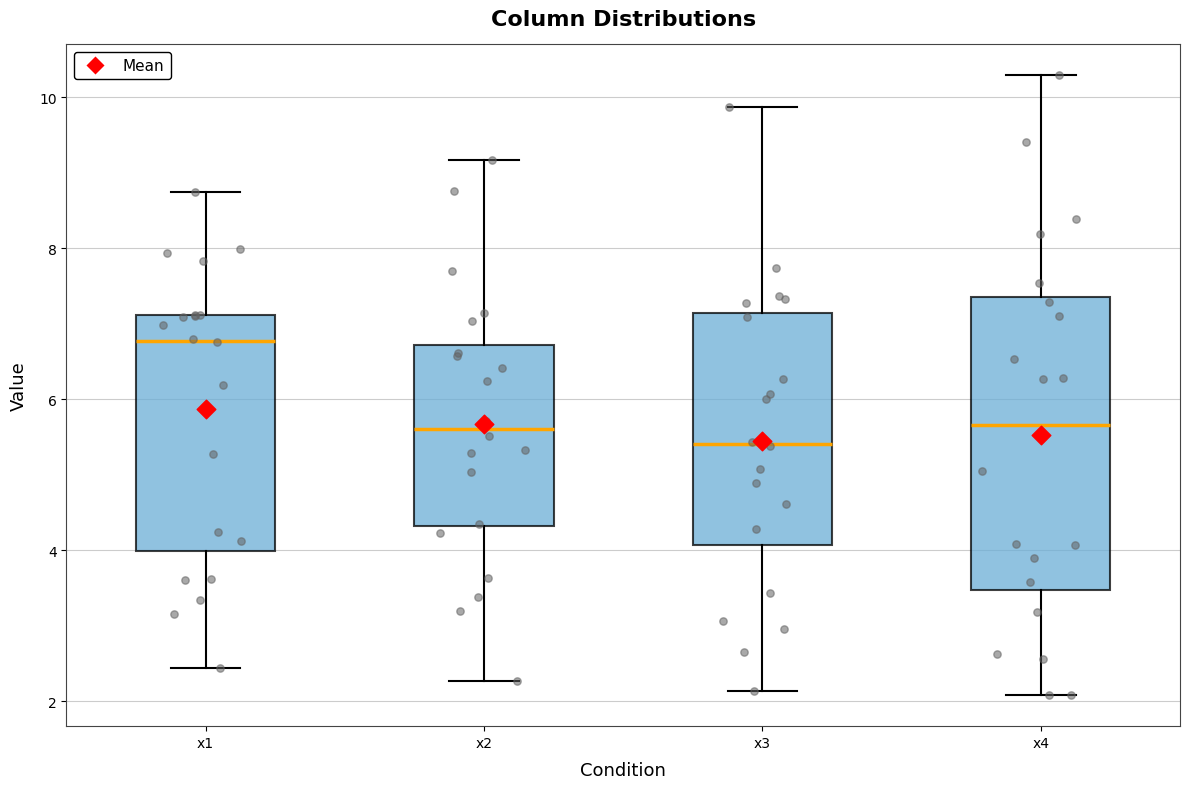

Reading left to right, read every box against the y-axis: the position of its median line, the range the box covers, and the ends of its whiskers. The values are not printed on the chart, so give them approximately, as read against the axis.

x1: median 6.8, box 4.0 to 7.2, whiskers 2.4 to 8.8
x2: median 5.6, box 4.4 to 6.8, whiskers 2.2 to 9.2
x3: median 5.4, box 4.0 to 7.2, whiskers 2.2 to 9.8
x4: median 5.6, box 3.4 to 7.4, whiskers 2.0 to 10.2